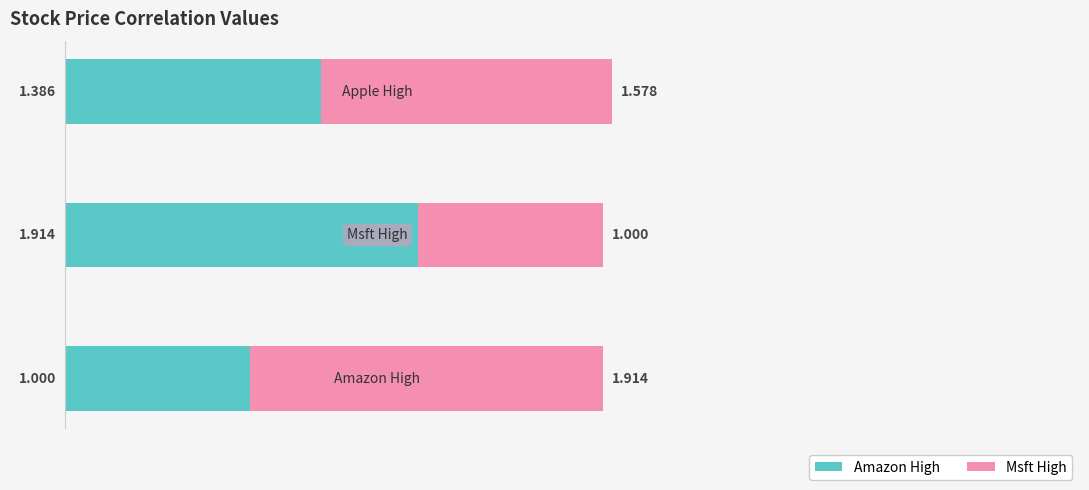

What are all the series names shown in the legend?

Amazon High, Msft High